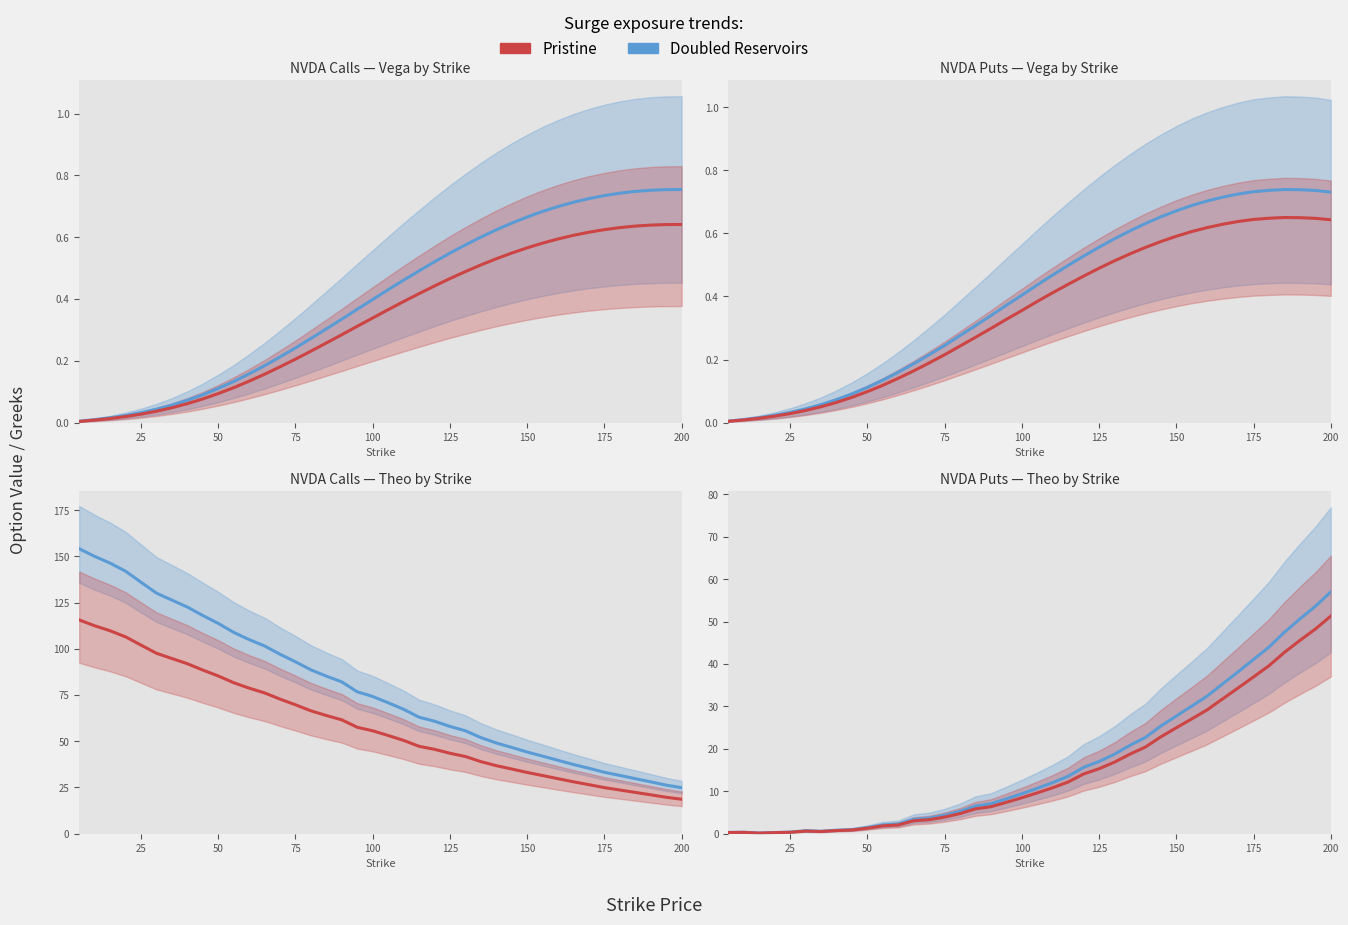

True or false: Doubled Reservoirs and Pristine intersect in this chart.

False